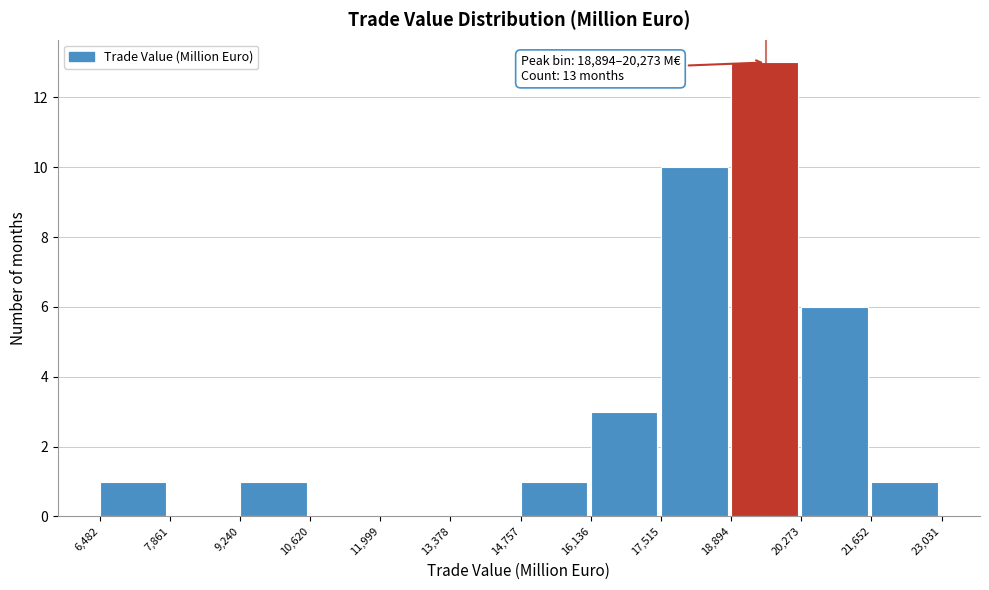

Which range on the x-axis has the tallest bar?

18,894 to 20,273